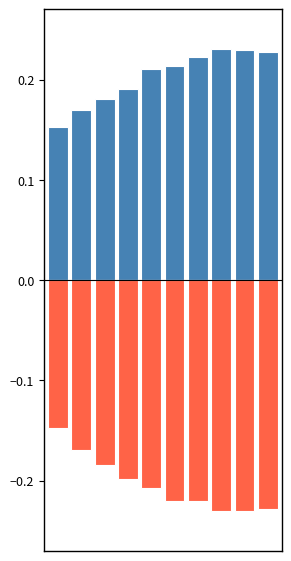

How many CH values are between 0 and 1?

10